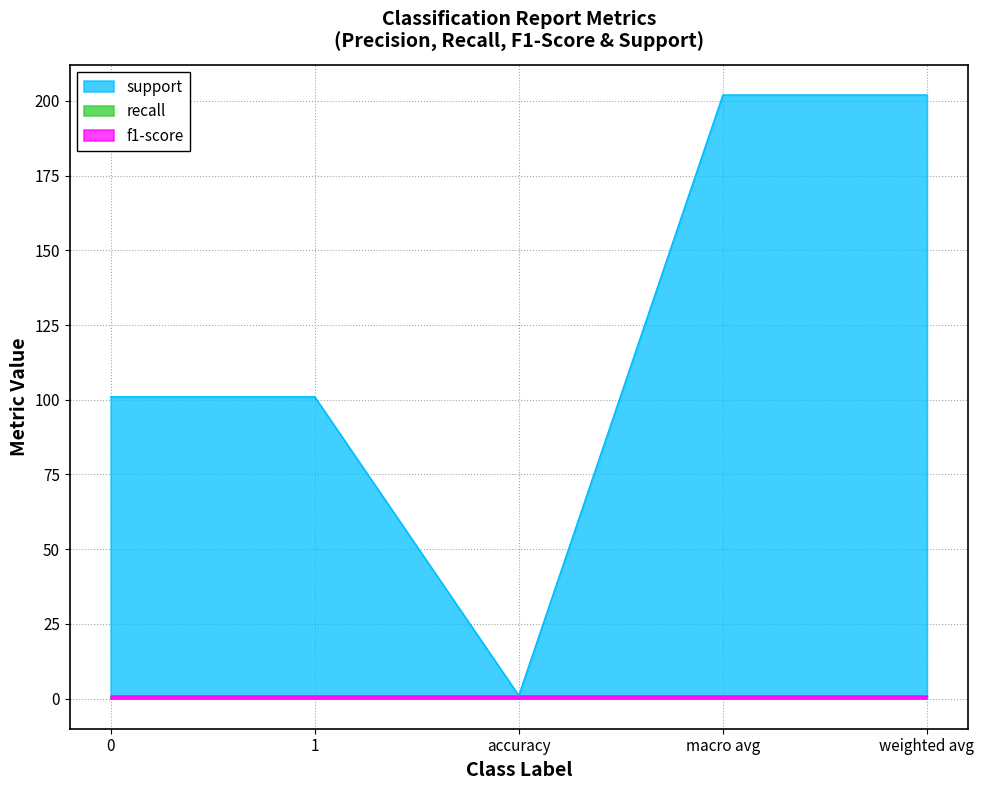

The value of recall at 0 is 1. True or false?

True